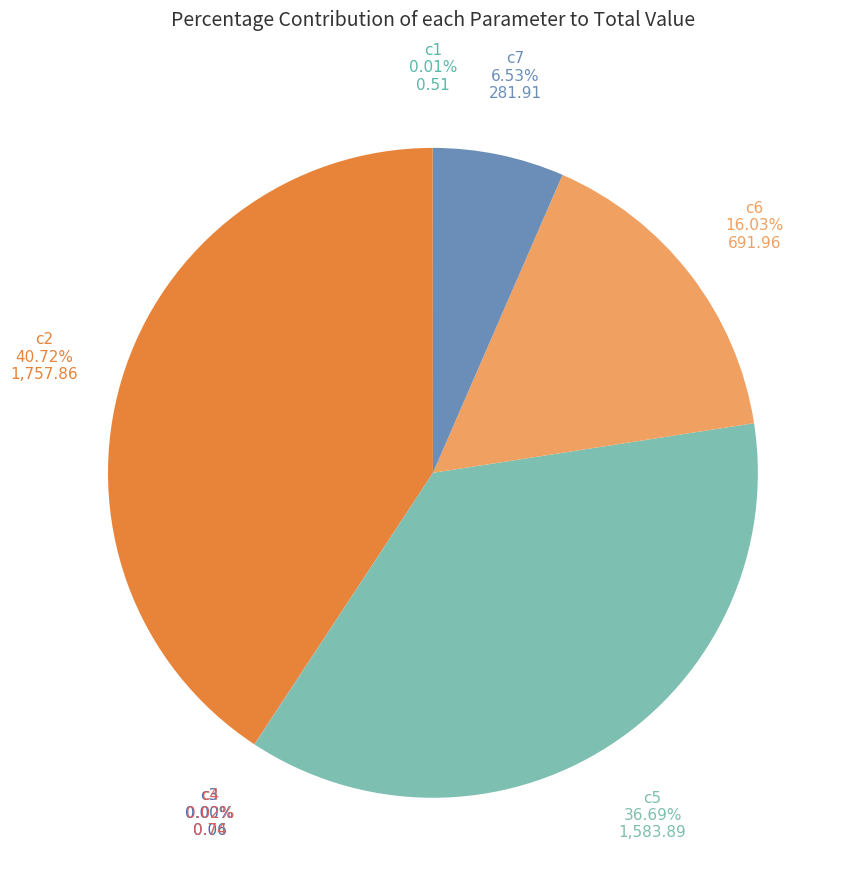

Is the sum of c6 and c2 greater than half?

Yes